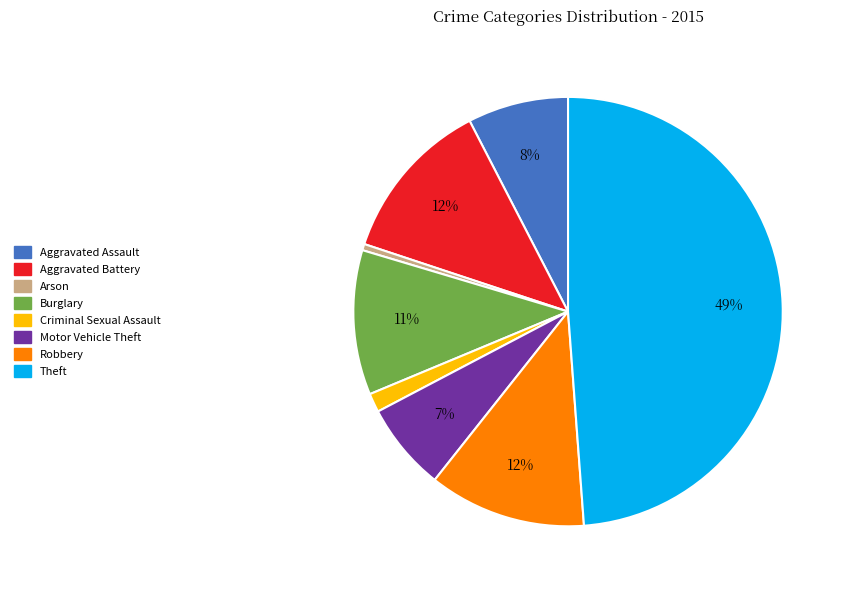

Between Motor Vehicle Theft and Theft, which is larger?

Theft